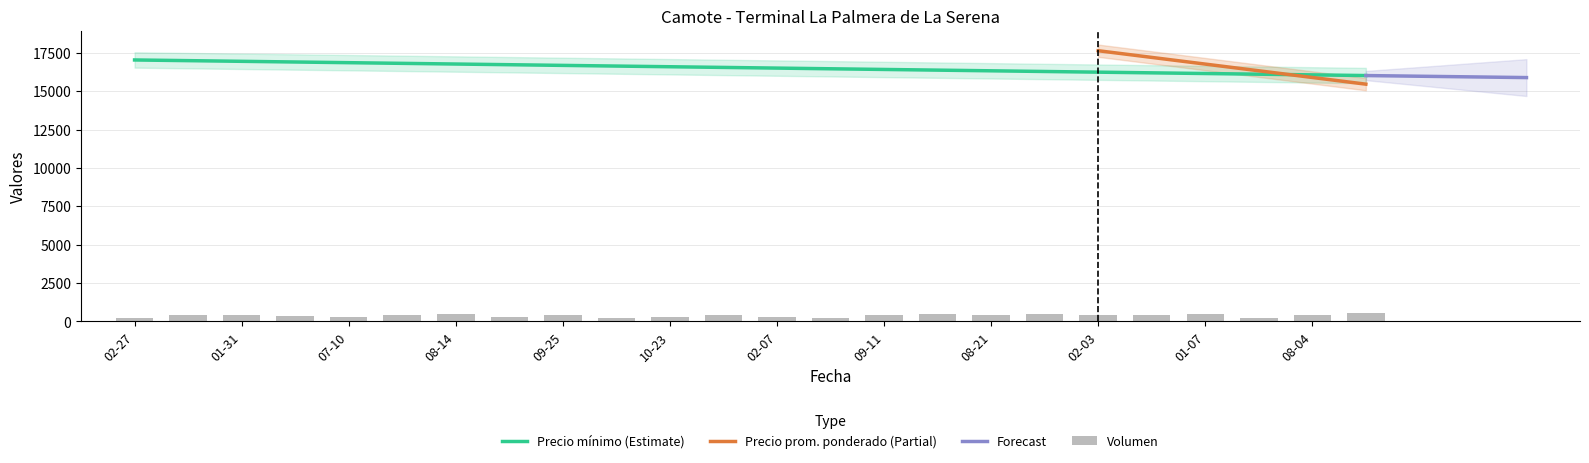

What is the maximum value for Precio mínimo (Estimate)?

17028.3